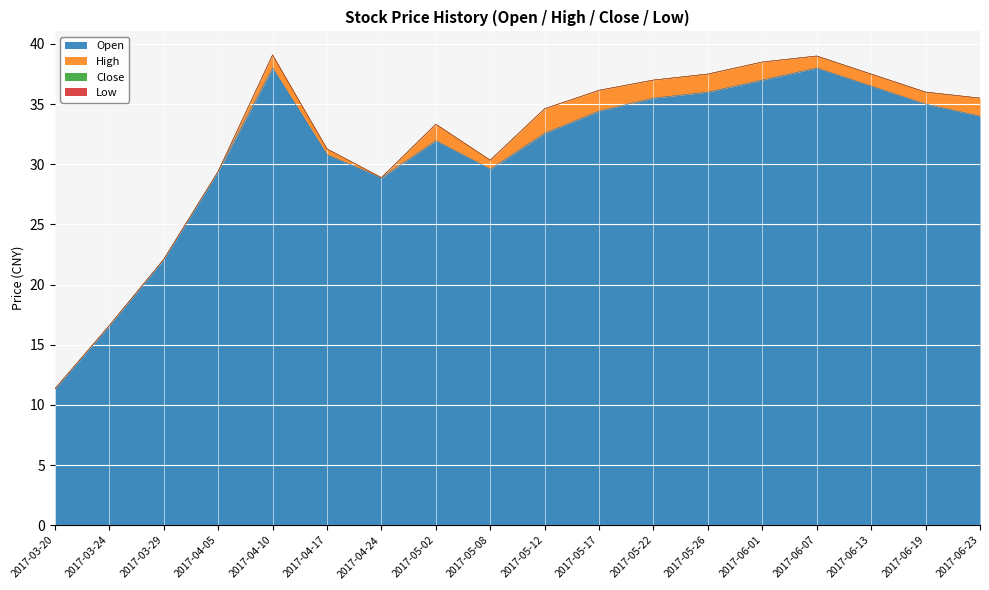

Is it true that high equals 63.8 at 2017-05-26?

False